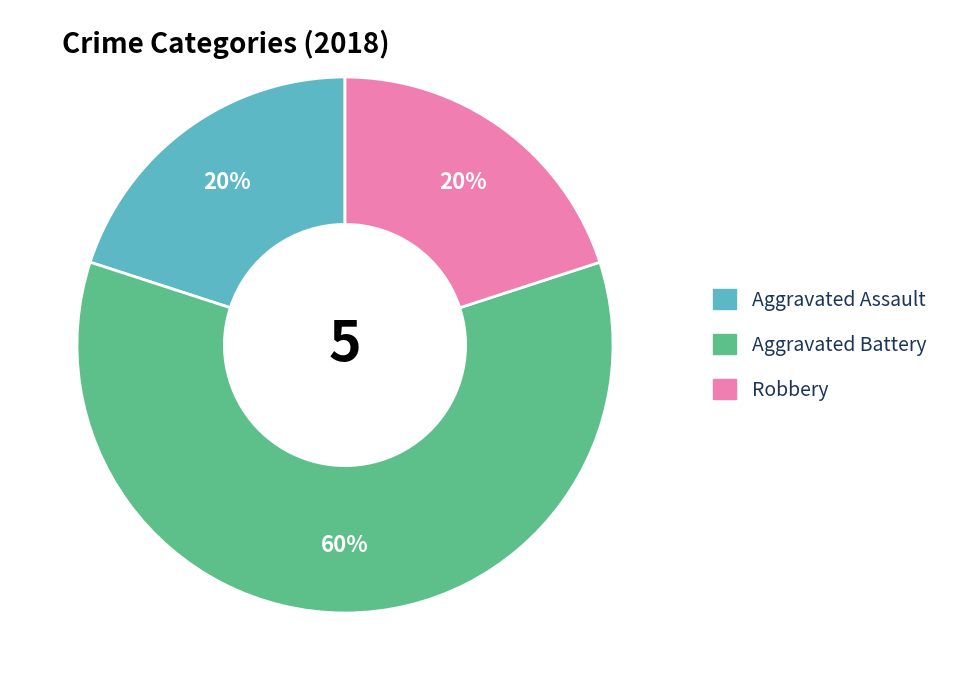

To the nearest percent, what is the difference between the largest and smallest slice percentages?

40%